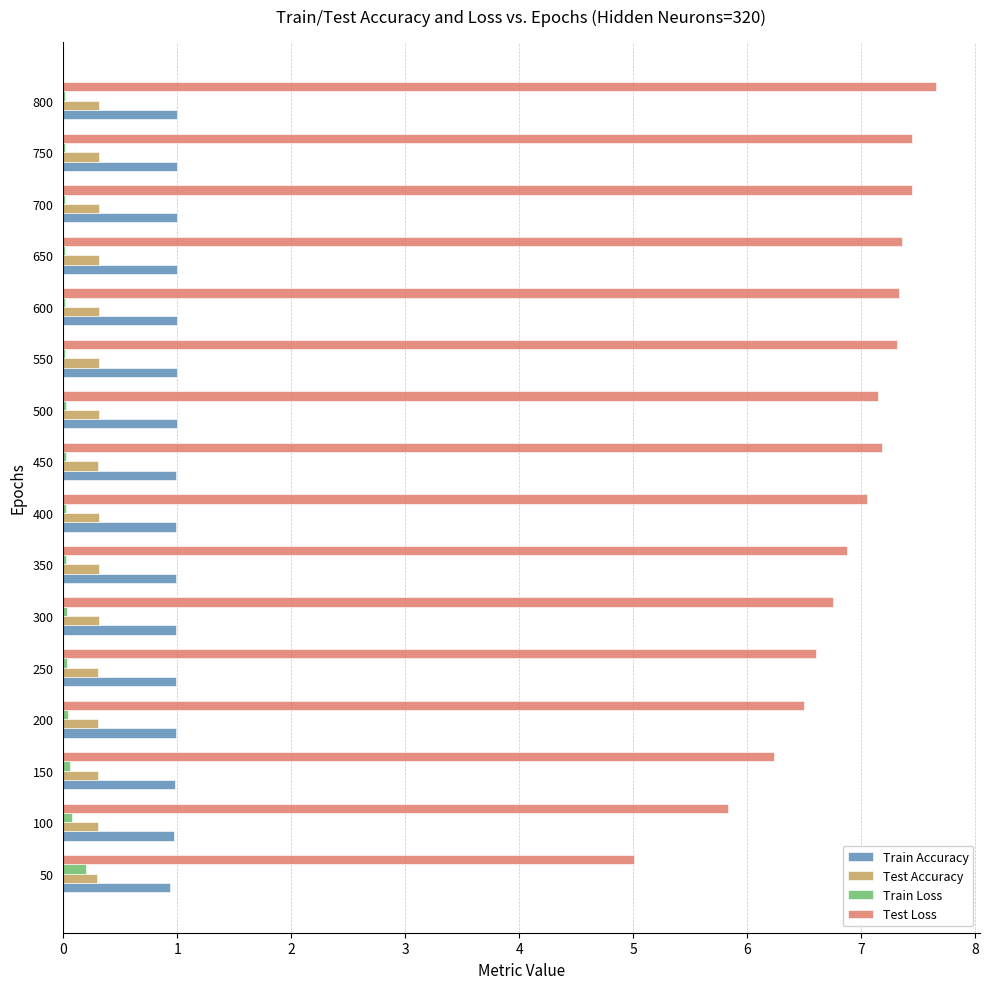

At which category does the chart reach its peak across all series?

800